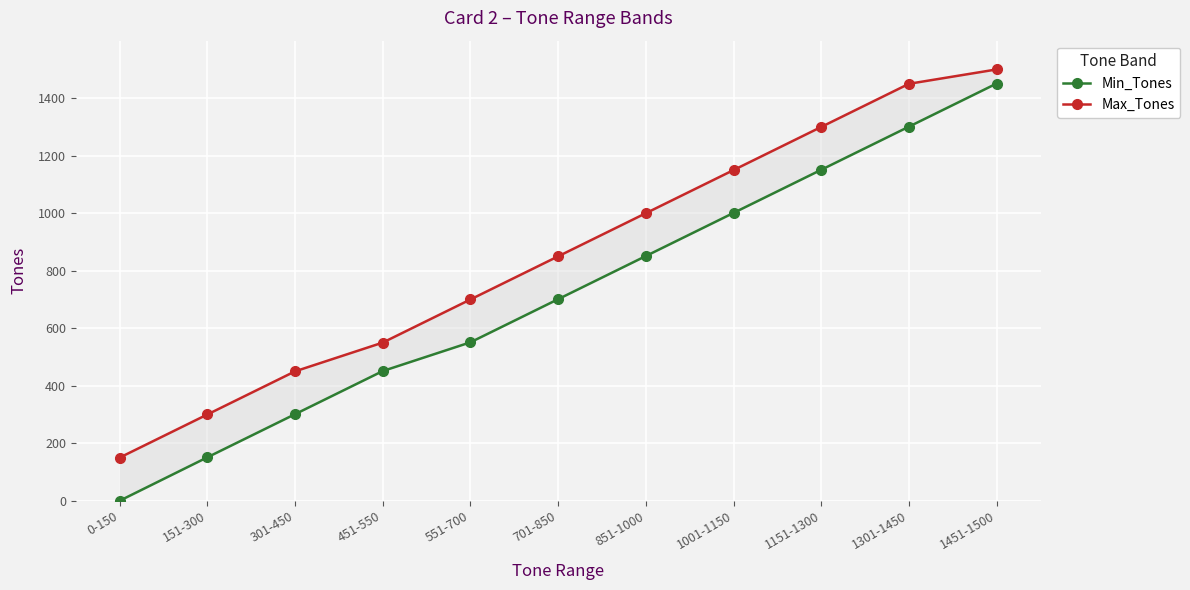

What is the sum of all Max_Tones values?

9400